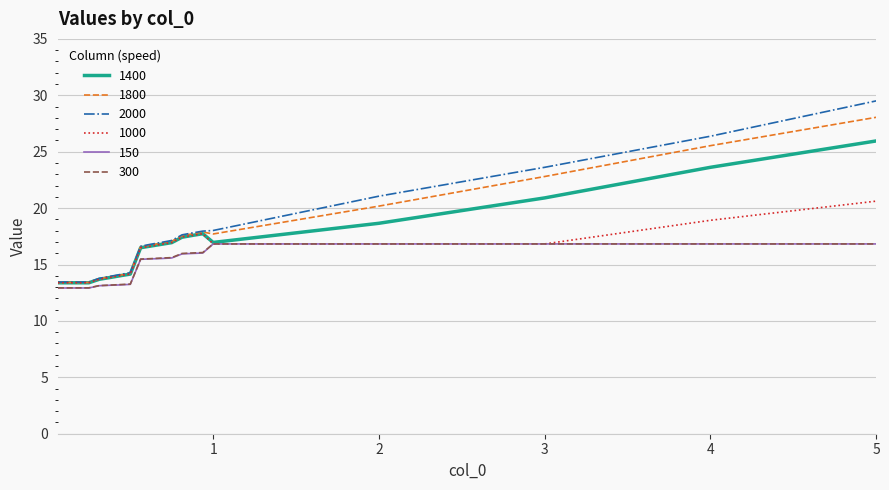

True or false: 1800 and 300 cross at least once.

False